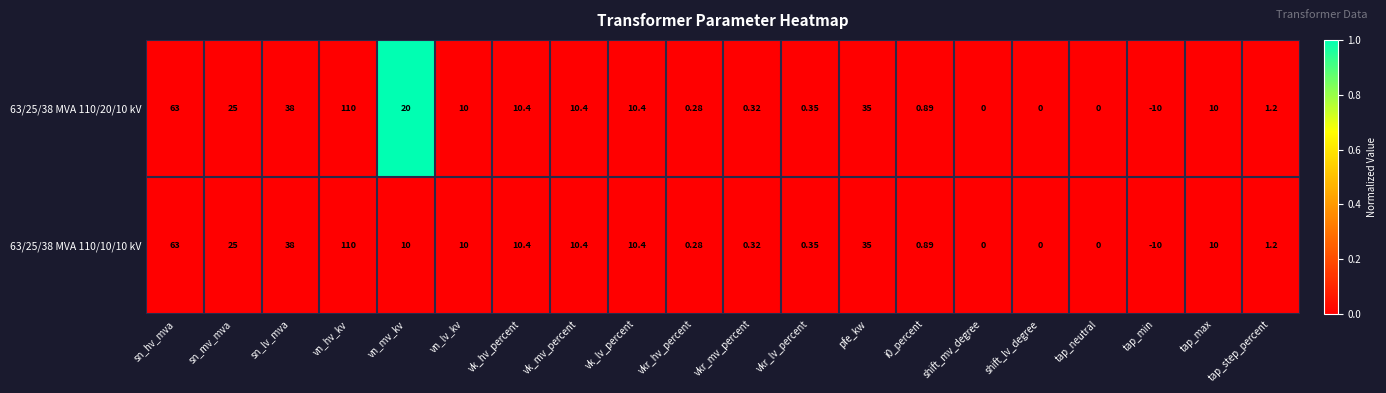

At which category is the sum across all series the highest?

vn_hv_kv